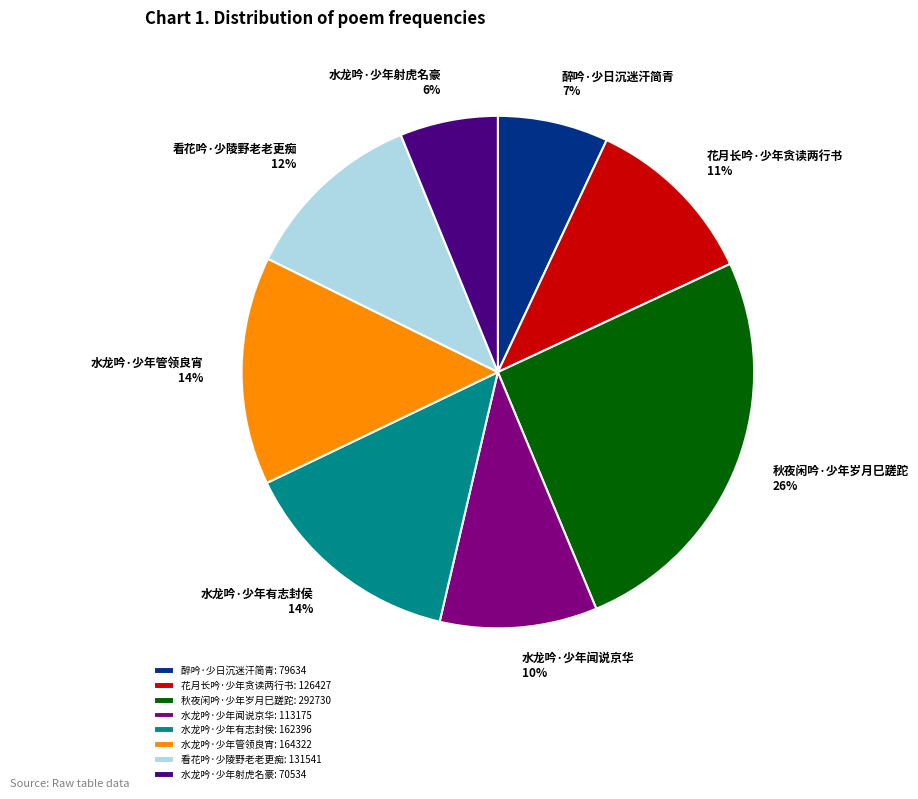

Which has a higher value, 秋夜闲吟·少年岁月巳蹉跎 or 水龙吟·少年射虎名豪?

秋夜闲吟·少年岁月巳蹉跎